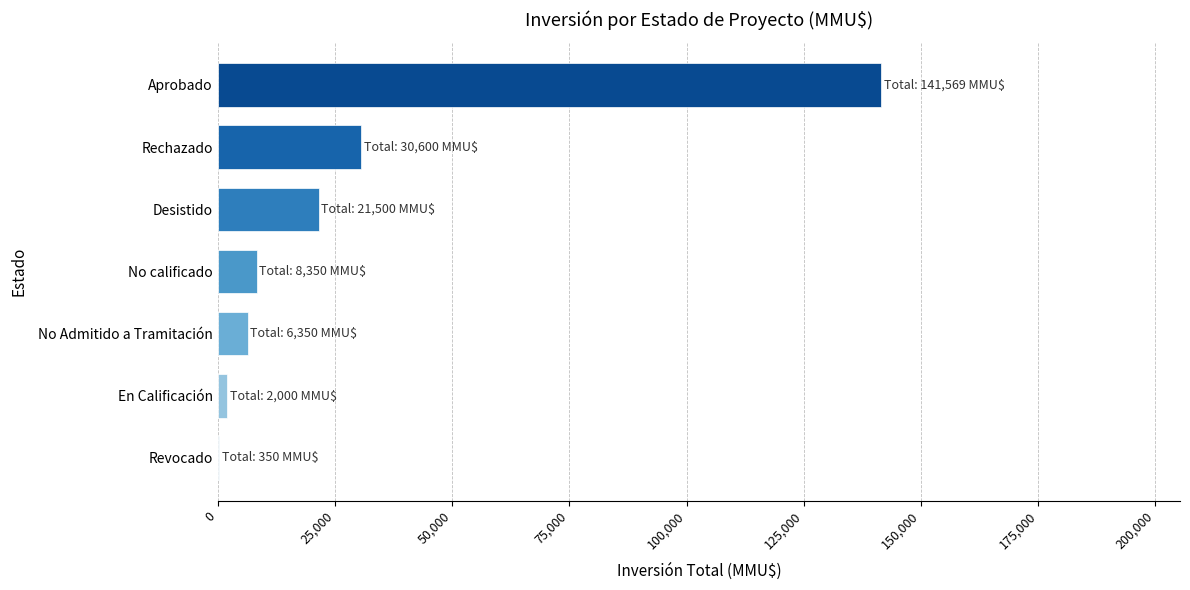

What is the sum of all values?

210719